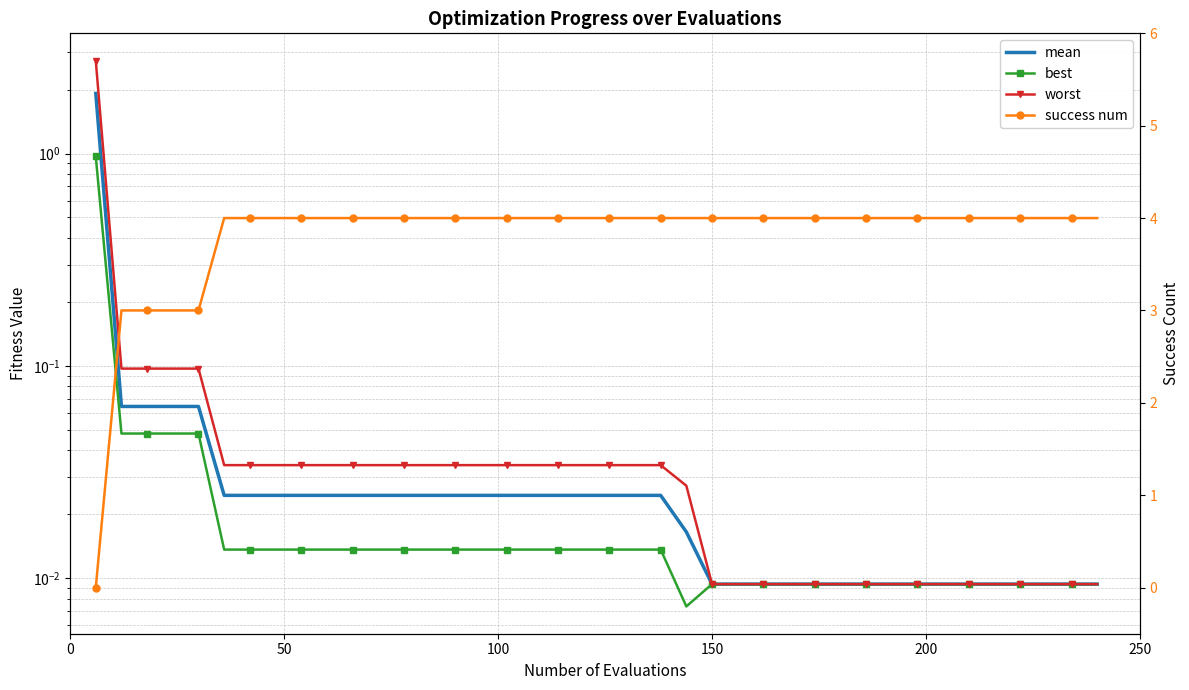

List the series in order of their peak value, highest first.

success num, worst, mean, best